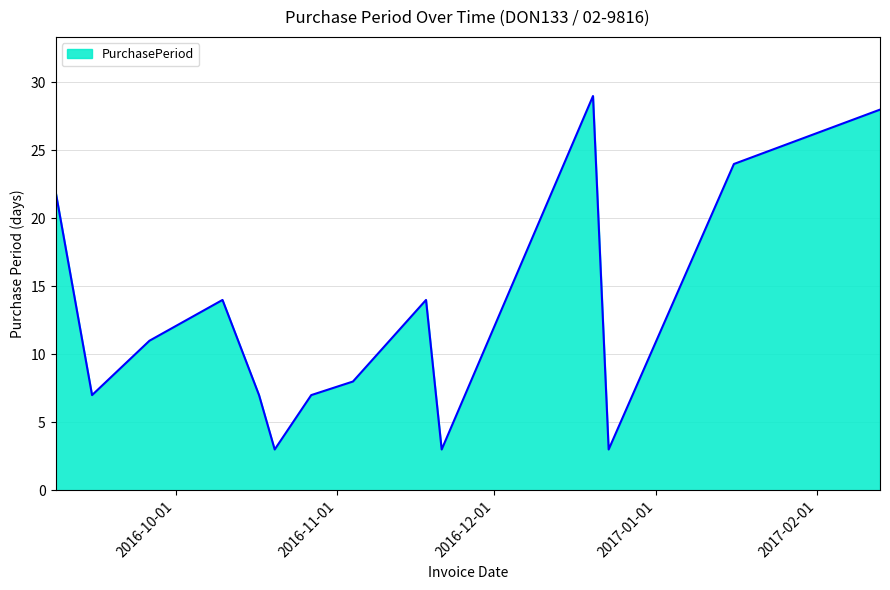

True or false: there are more than 1 points higher than both neighbors.

True